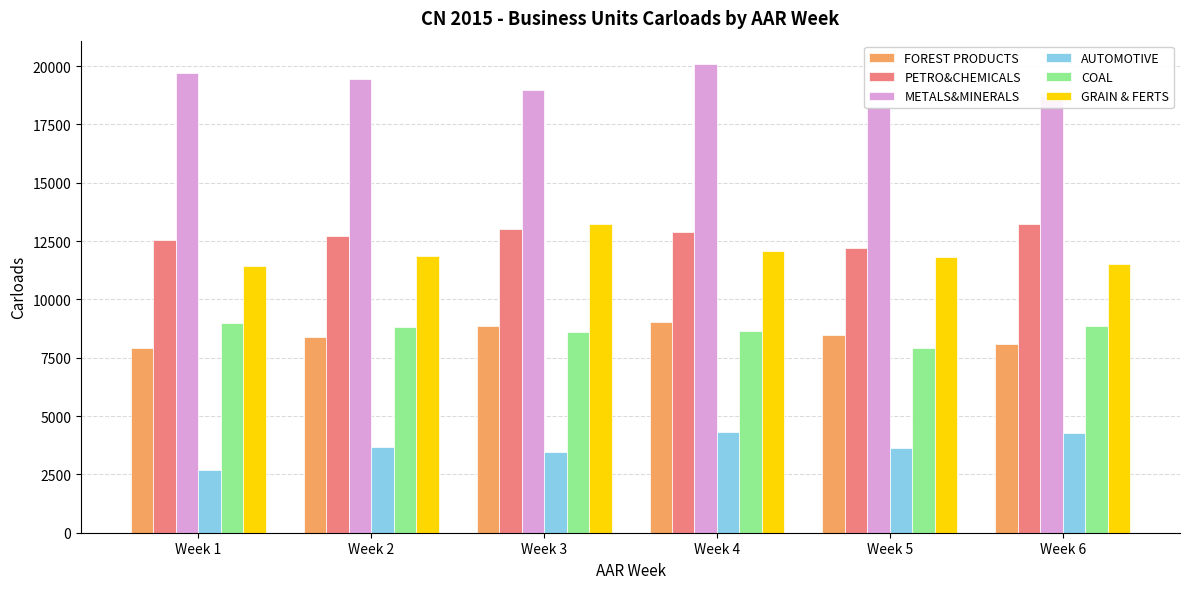

Which series has the largest total across all categories?

METALS&MINERALS